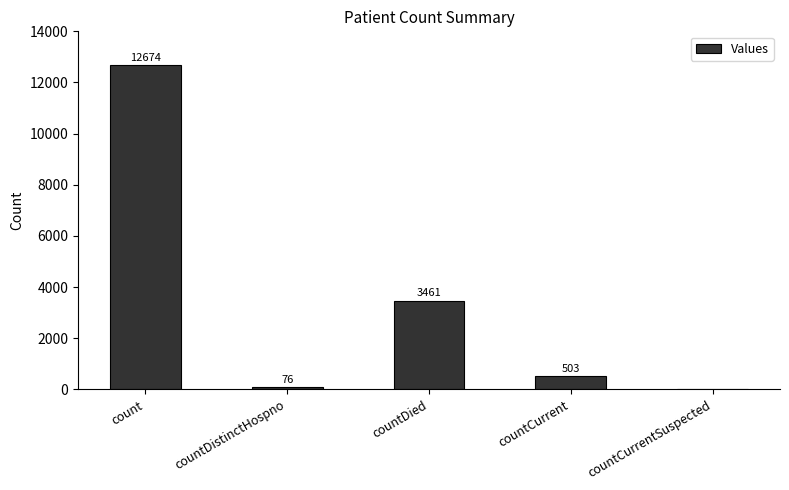

Reading left to right, transcribe all the data shown in this chart.

12674	76	3461	503	0